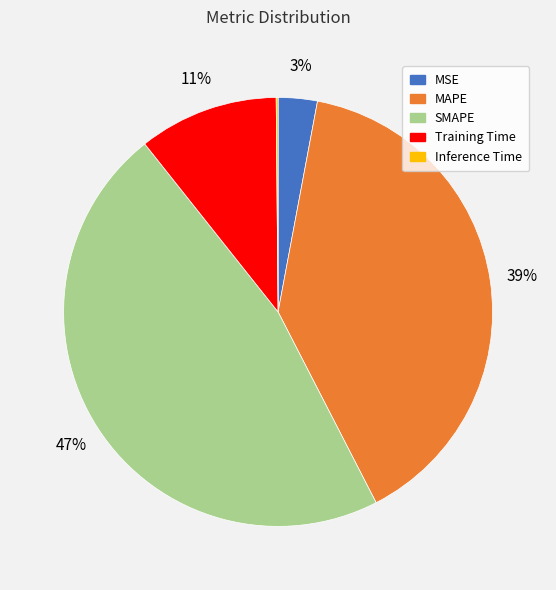

Between MAPE and SMAPE, which is larger?

SMAPE